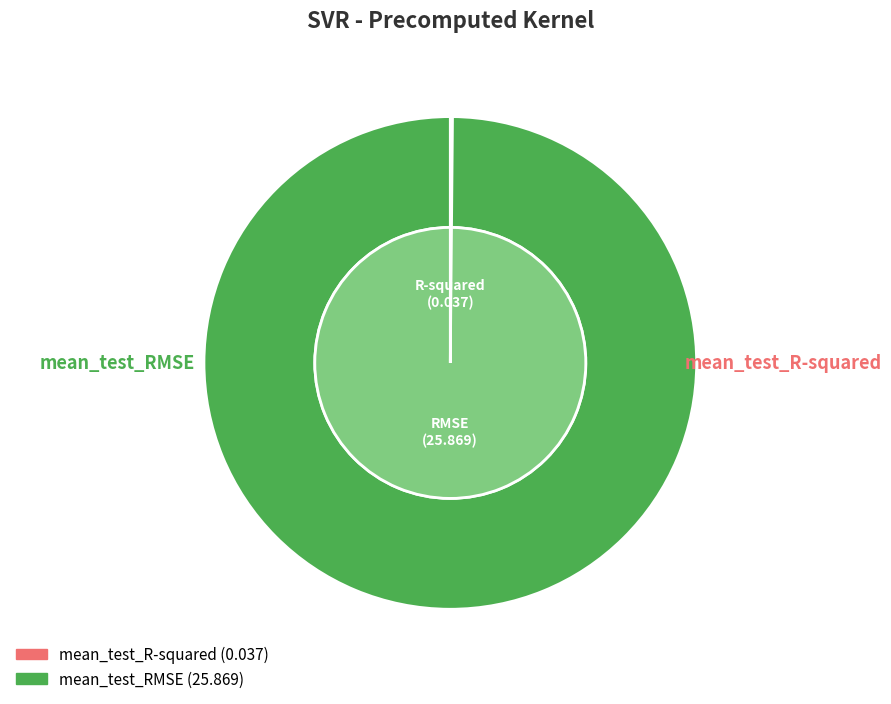

What is the smallest slice in the pie chart?

mean_test_R-squared